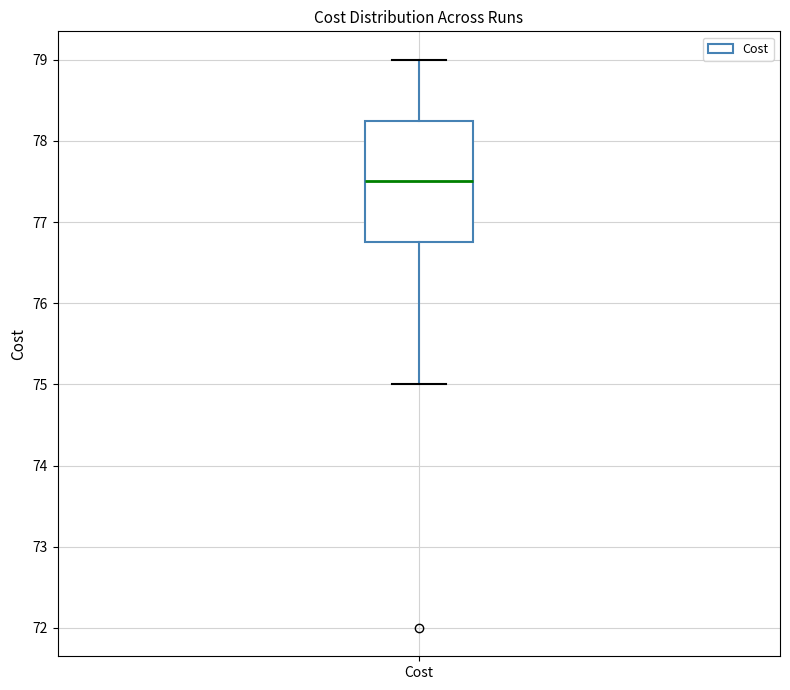

Transcribe this box plot: give where the median line is, the range the box spans, and where the two whiskers end, as read against the y-axis. The values are not printed on the chart, so give them approximately, as read against the axis.

median 77.5, box 76.7 to 78.3, whiskers 75.0 to 79.0